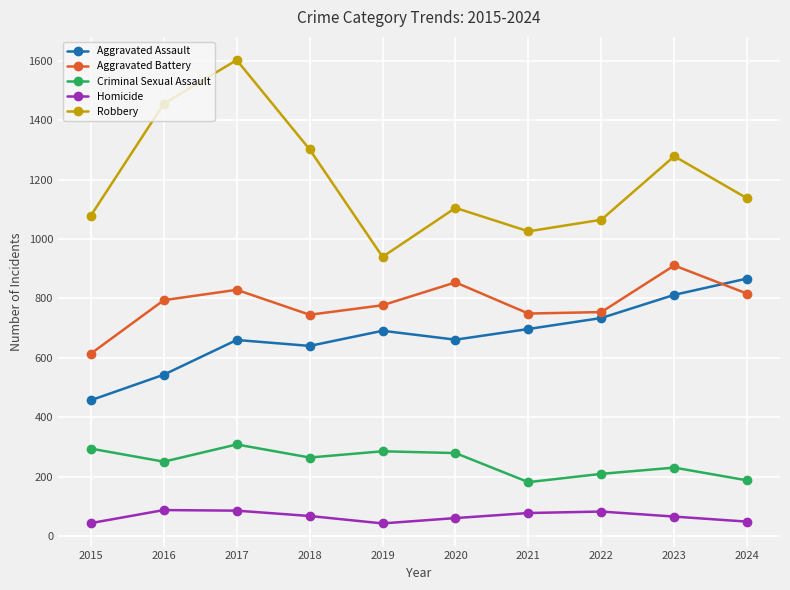

What is the difference between the Robbery values at 2018 and 2016?

154